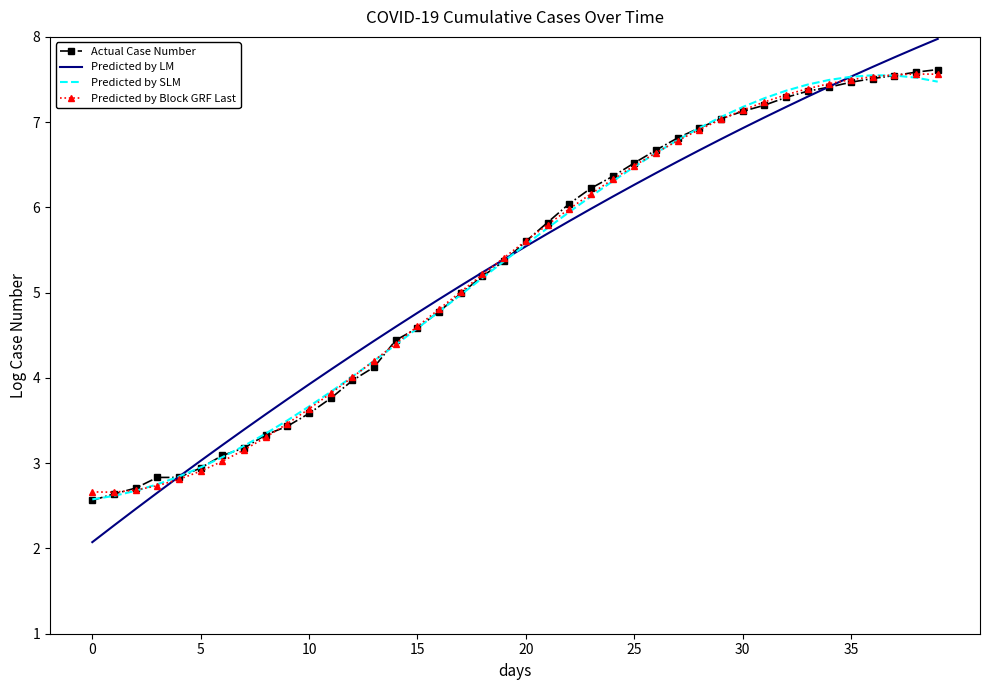

What is the average value of the Actual Case Number series?

5.3